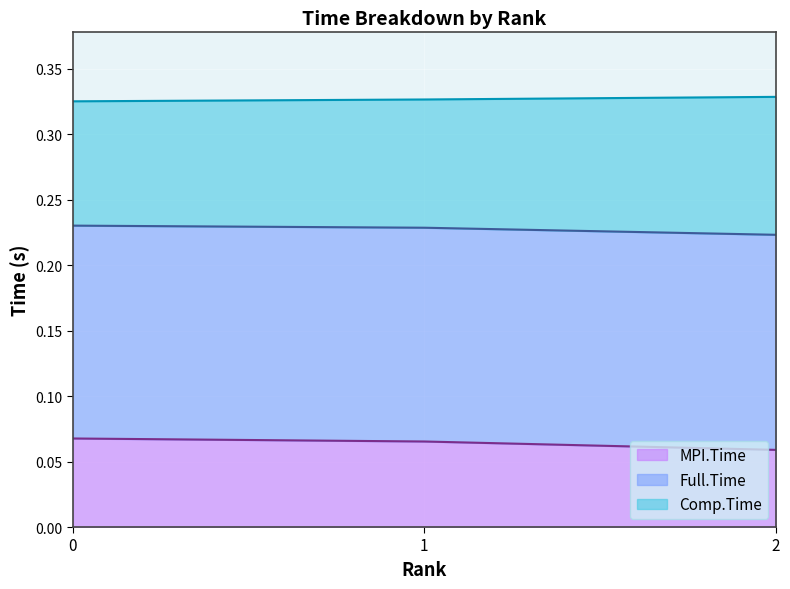

The MPI.Time series shows 0.0 at 2. True or false?

False